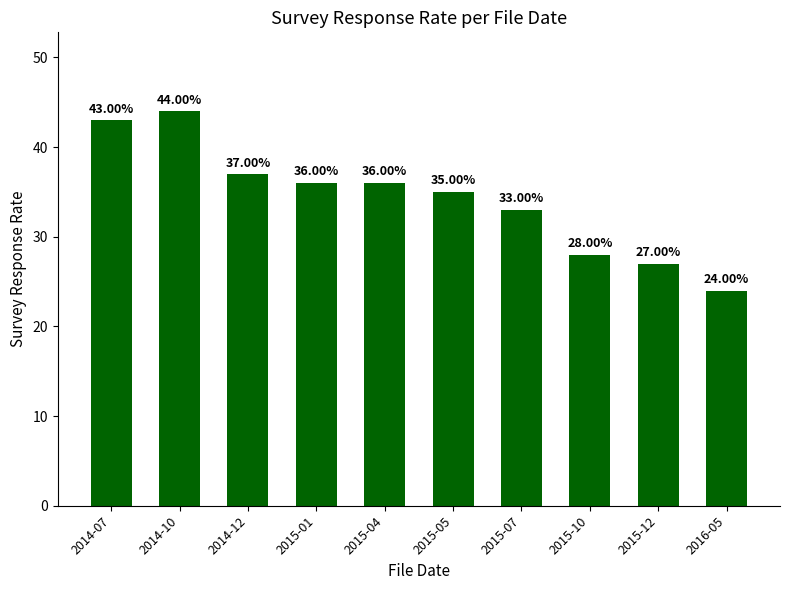

The value at 2015-05 is 47. True or false?

False